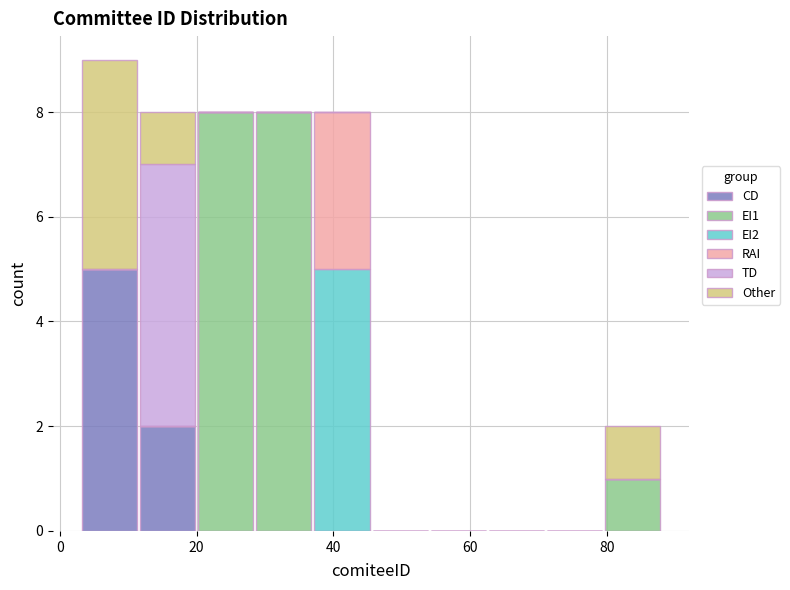

What is the total height of the stacked bar covering 20.0 to 28.5 on the x-axis? Neither the bar edges nor the heights are printed on the chart, so give them approximately, as read against the axes.

8